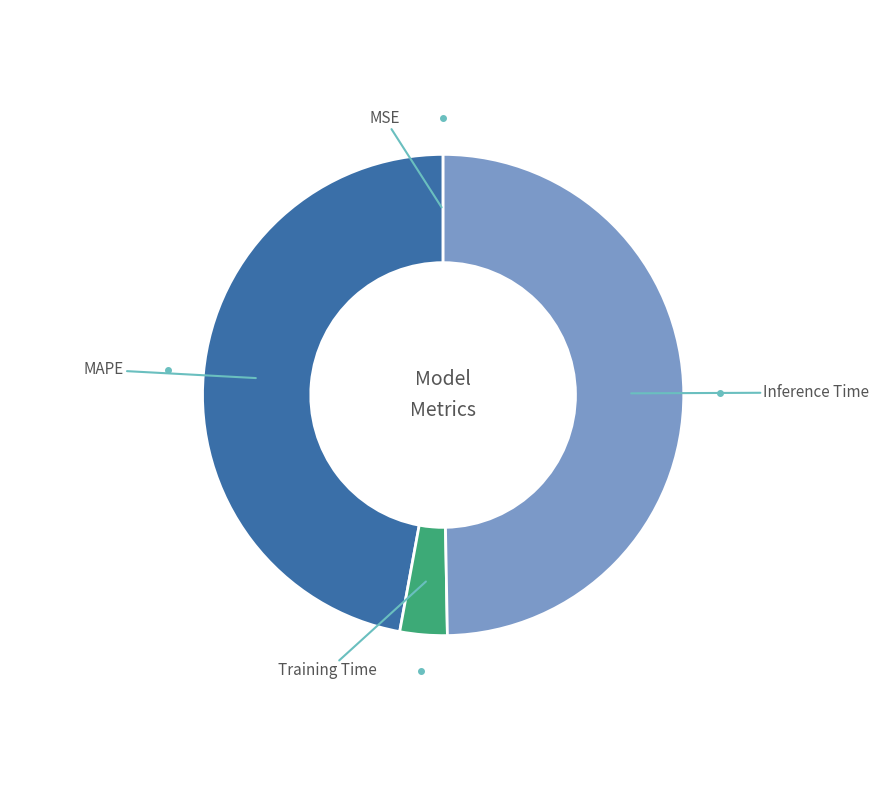

Does any single category account for the majority?

No